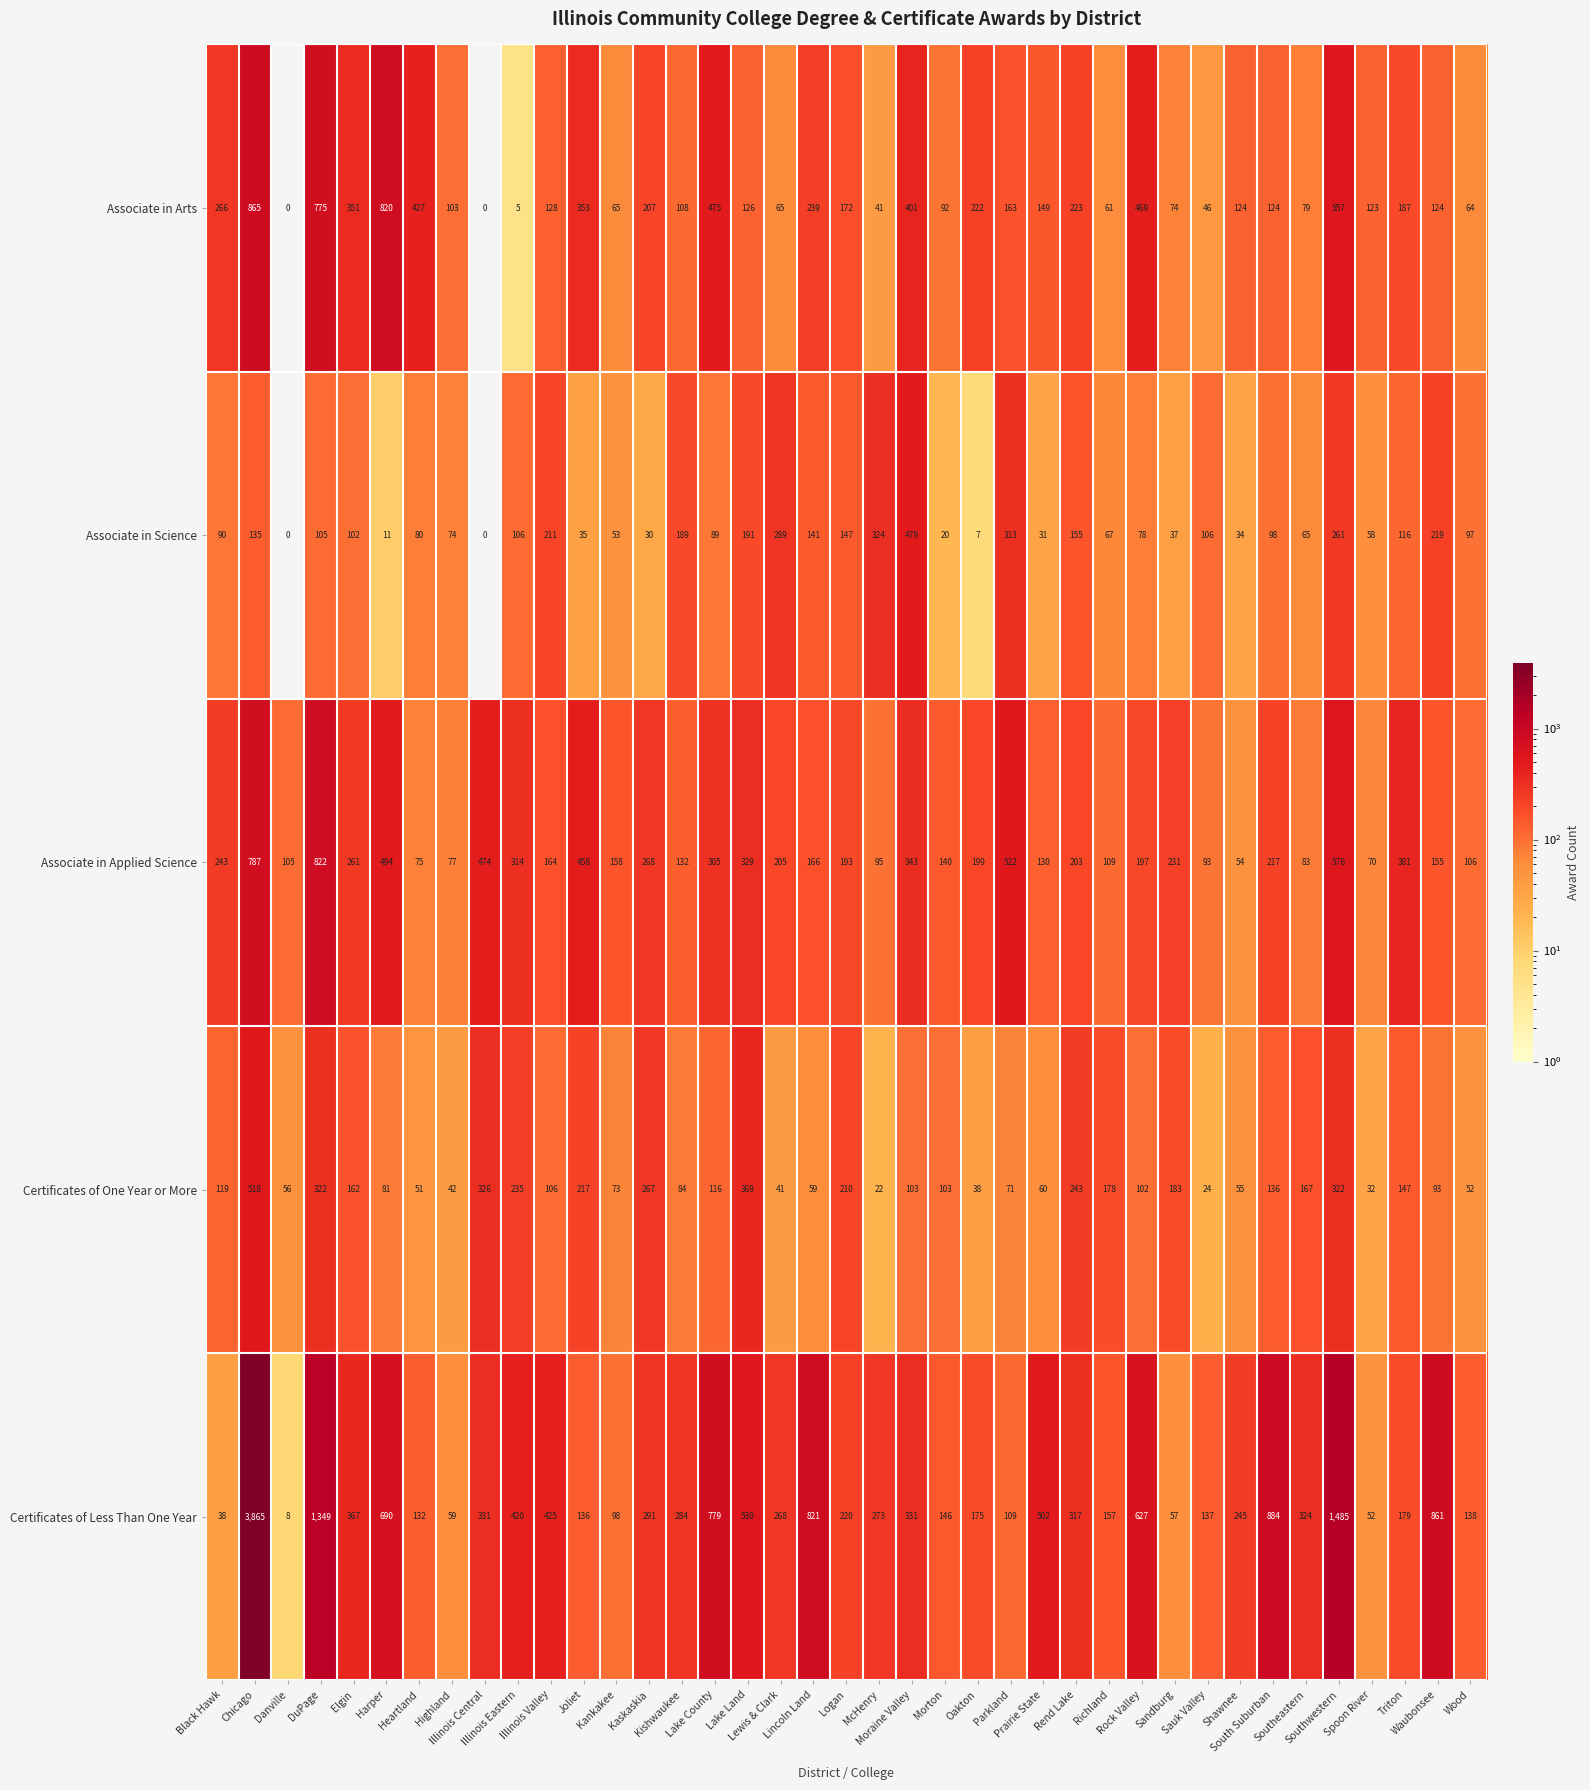

Which series has the widest spread of values?

Certificates of Less Than One Year